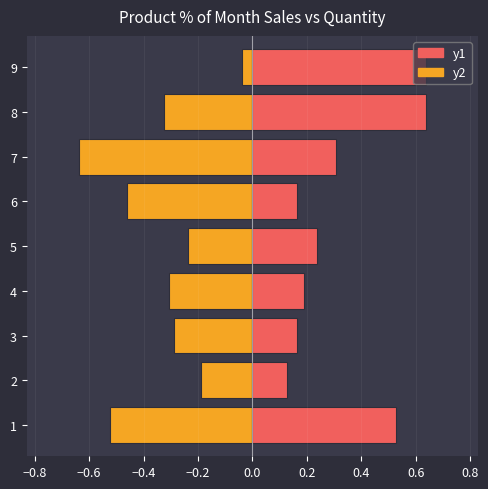

Reading right to left, what are all the values shown in this chart?

y2: -0.0	-0.3	-0.6	-0.5	-0.2	-0.3	-0.3	-0.2	-0.5
y1: 0.6	0.6	0.3	0.2	0.2	0.2	0.2	0.1	0.5